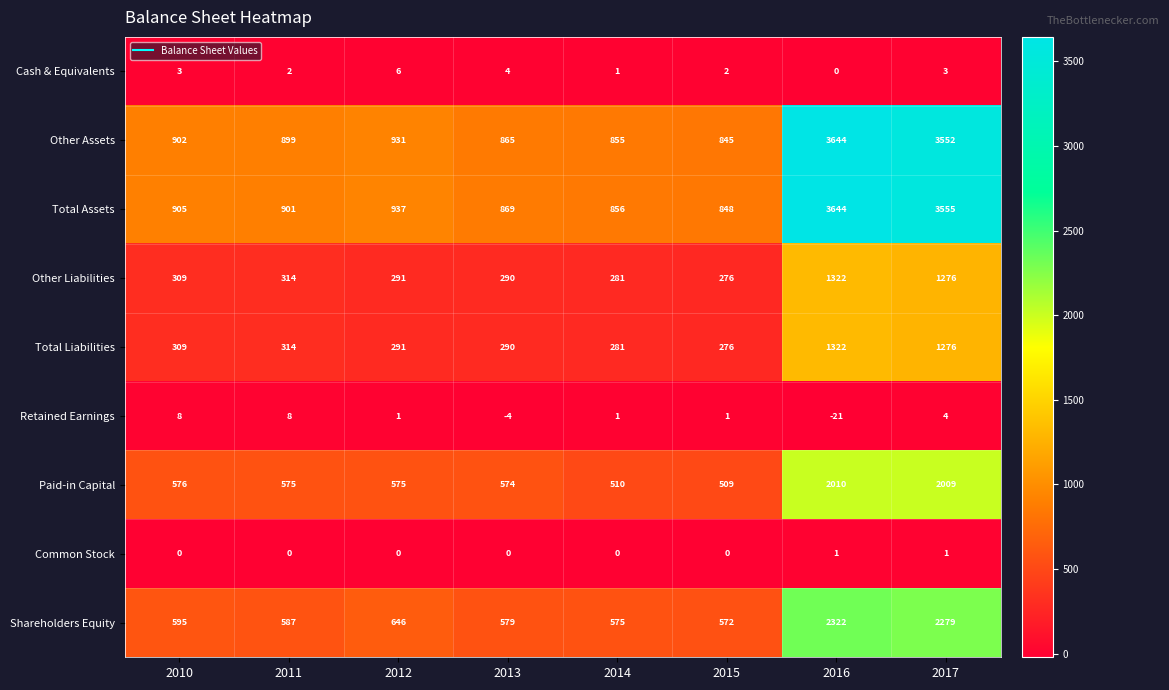

What is the difference between the highest and lowest values at 2017?

3554